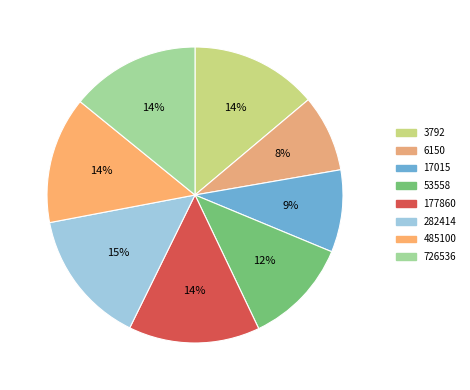

Which slice is the smallest?

6150